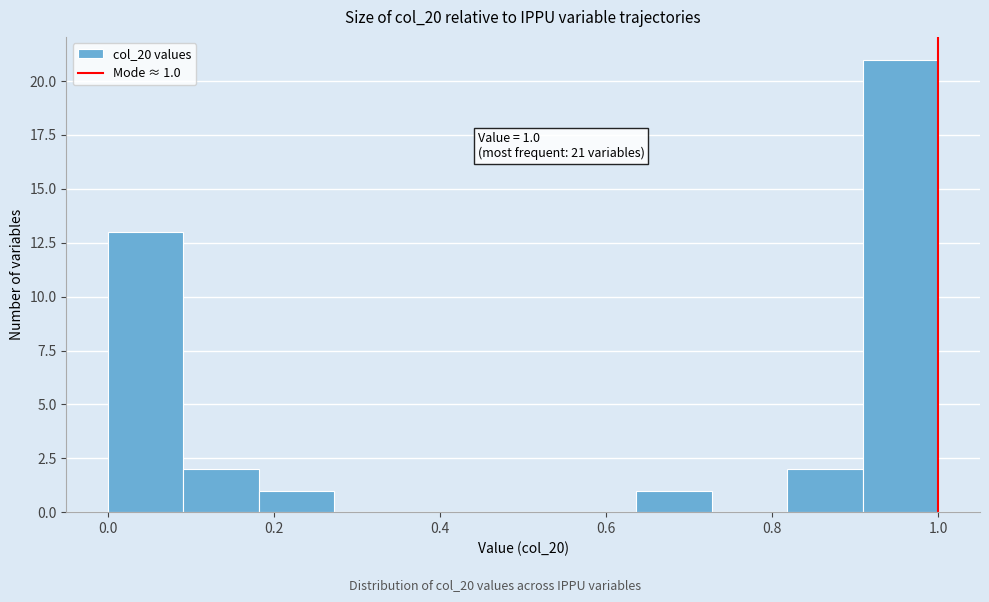

Which range on the x-axis has the tallest bar?

0.90 to 1.00